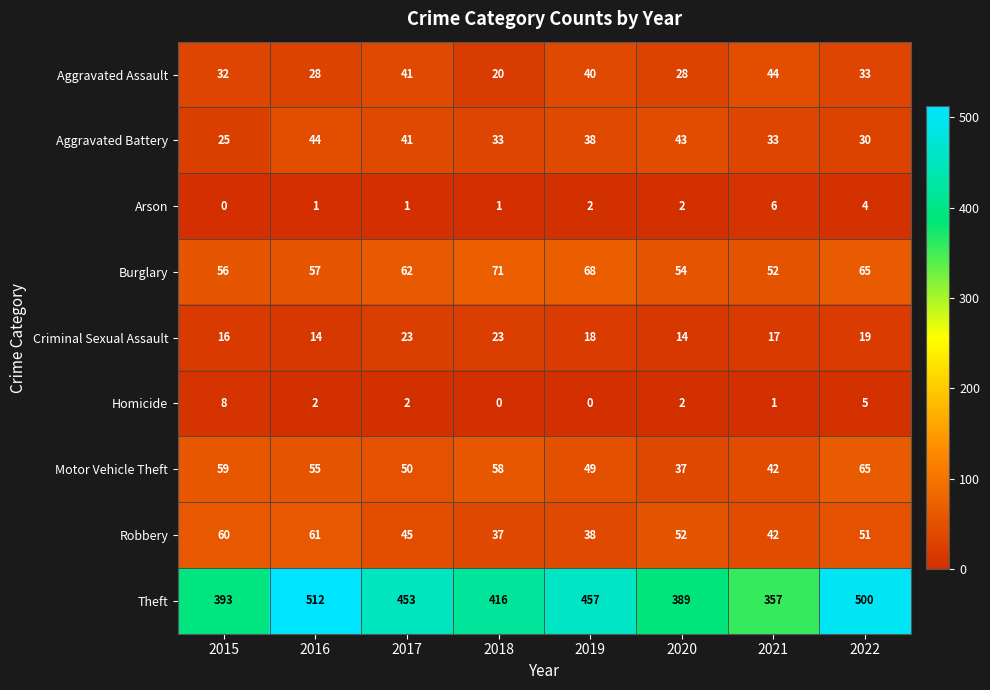

At how many categories does at least one series exceed 310?

8